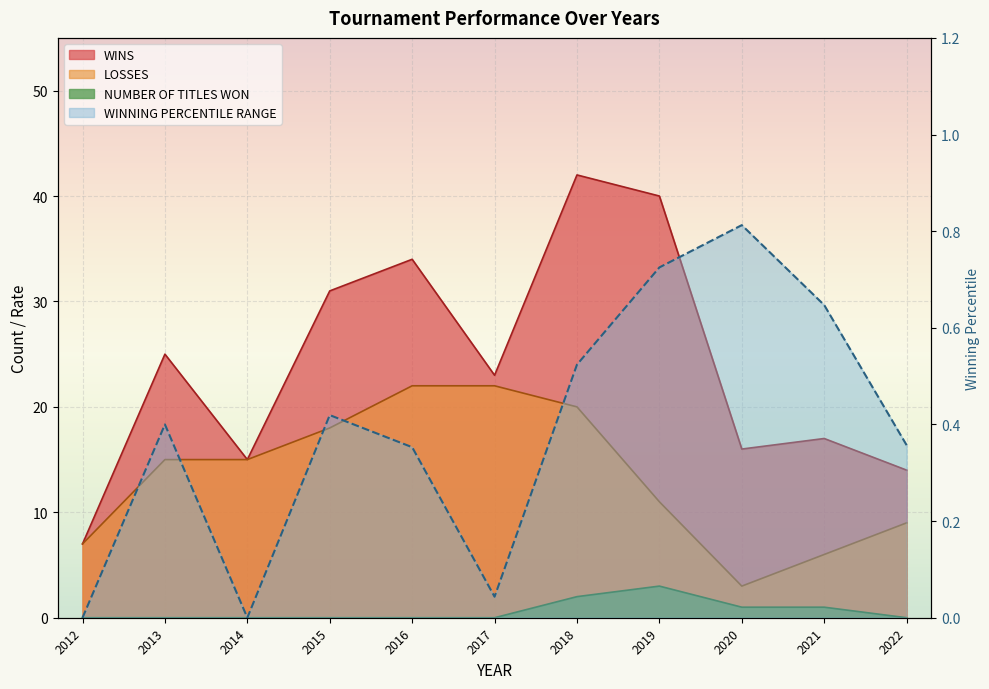

What is the spread (max minus min) of values at 2019?

39.3